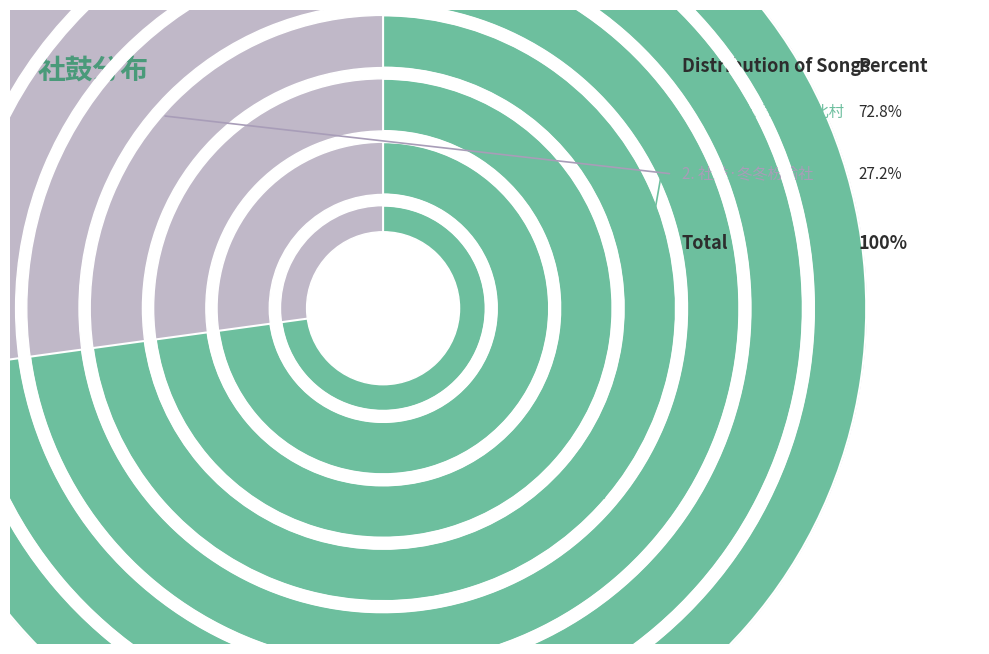

To the nearest percent, what is the difference between the largest and smallest slice percentages?

46%